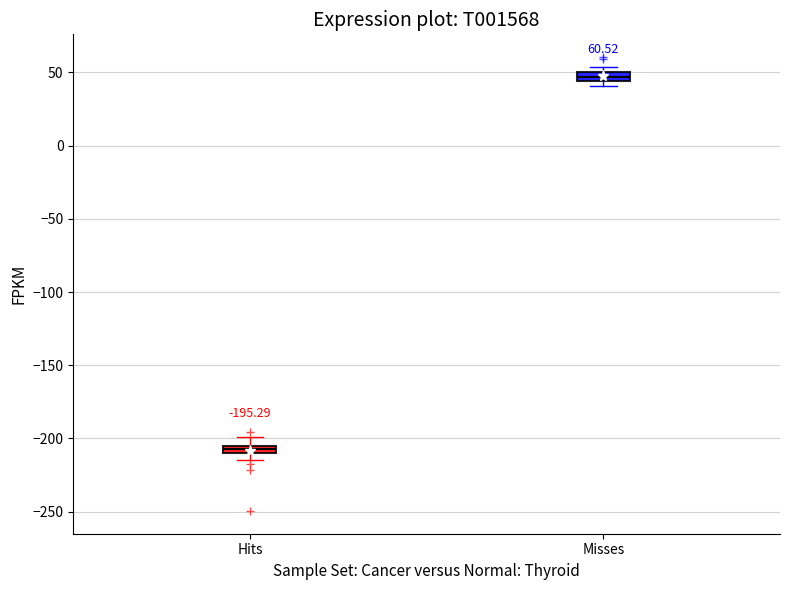

Which box has the lowest median line?

Hits